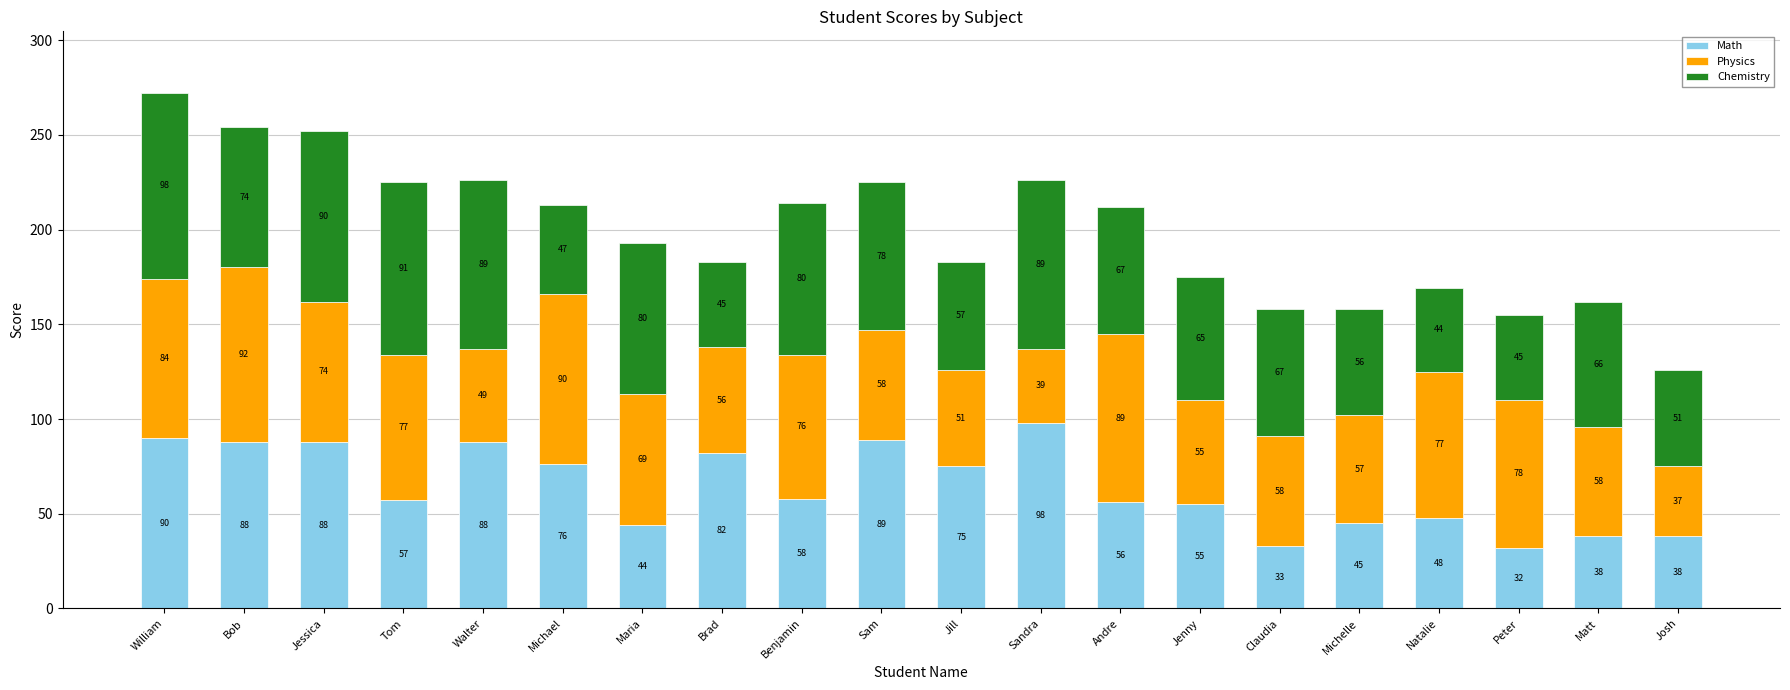

What is the total value across all series at Matt?

162